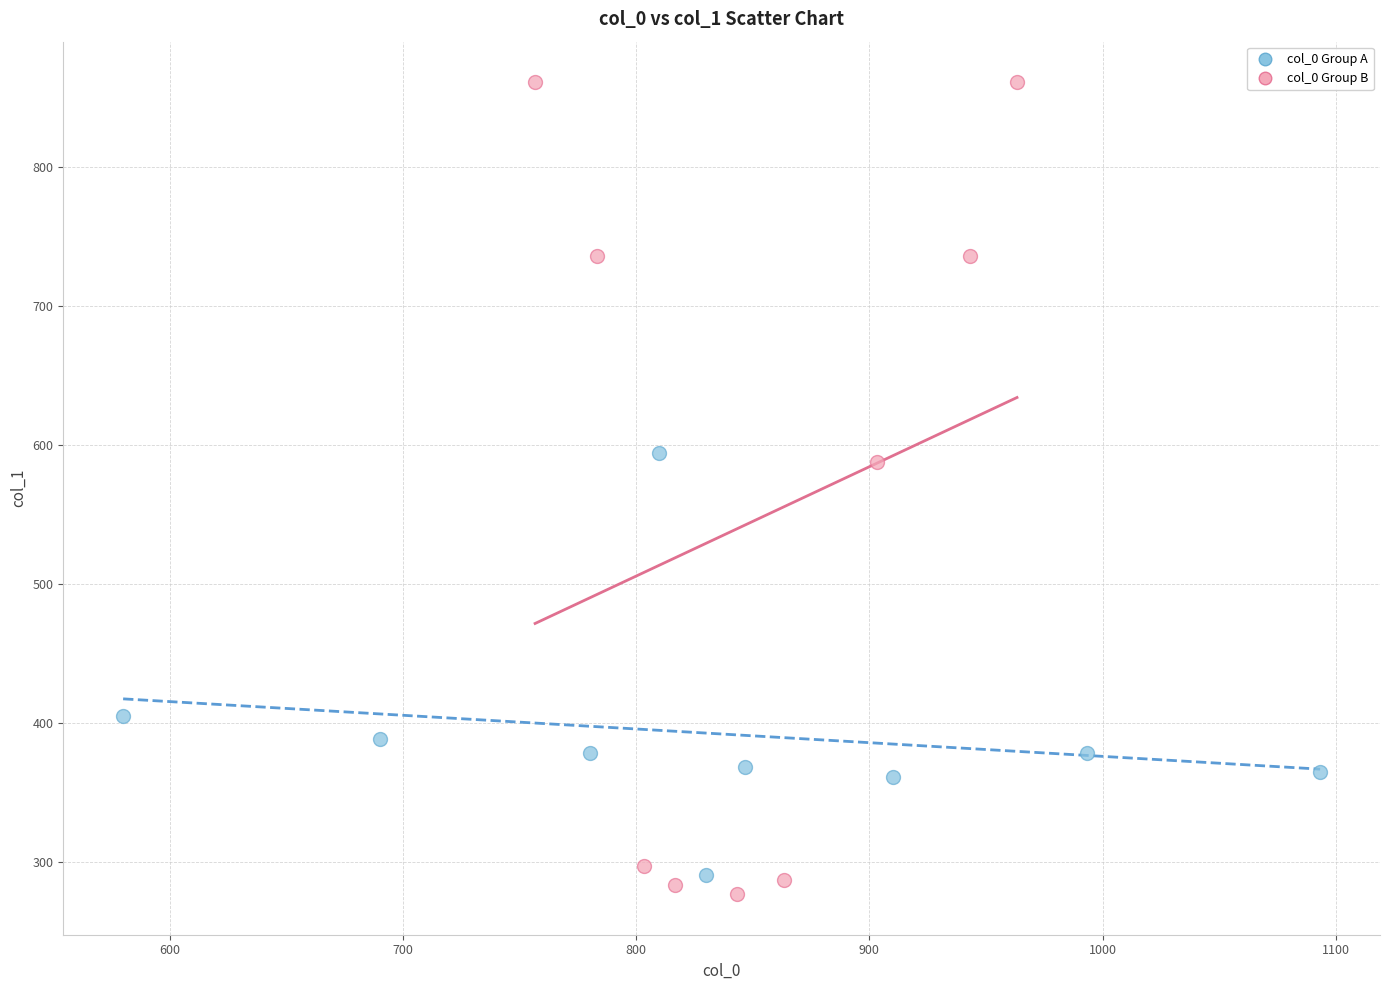

Which series reaches the maximum Y coordinate?

col_0 Group B